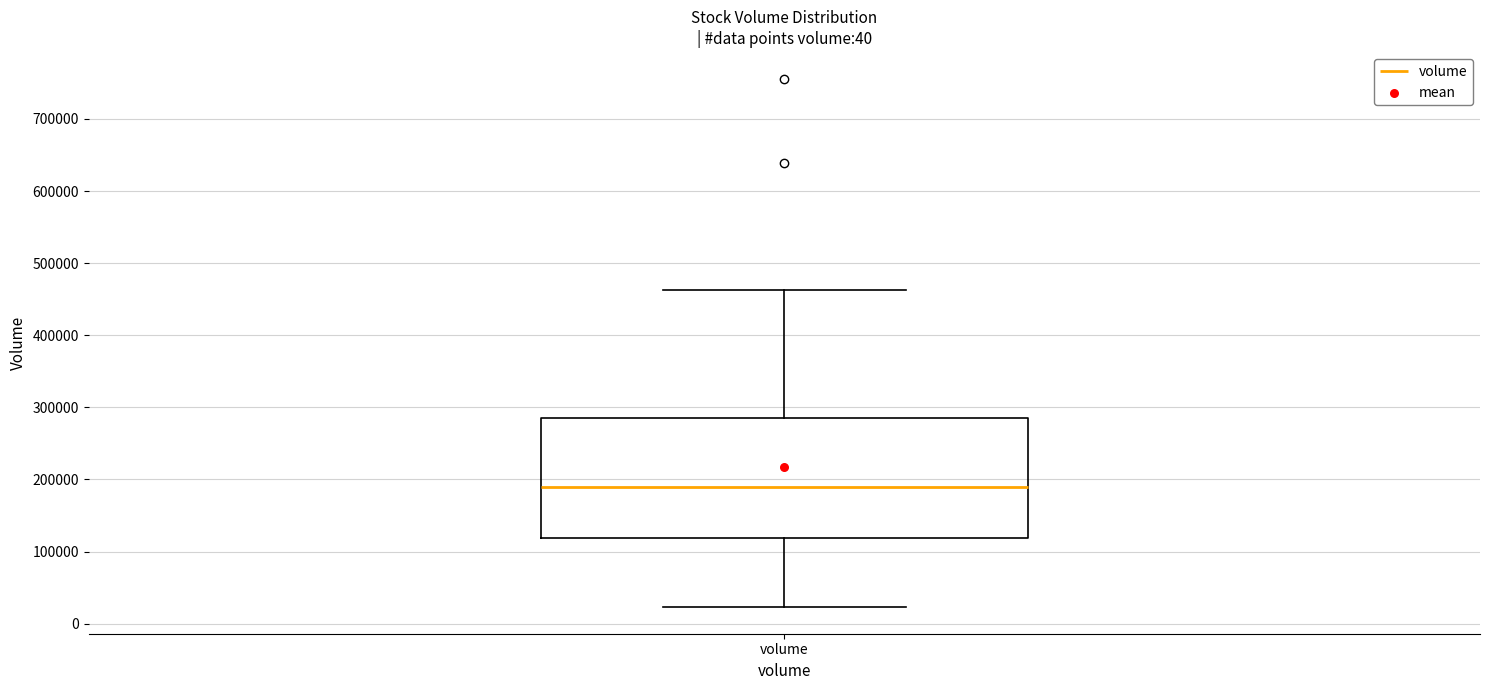

Read this box plot against the y-axis: the position of the median line, the range covered by the box, and the ends of both whiskers. The values are not printed on the chart, so give them approximately, as read against the axis.

median 190000, box 120000 to 290000, whiskers 20000 to 460000